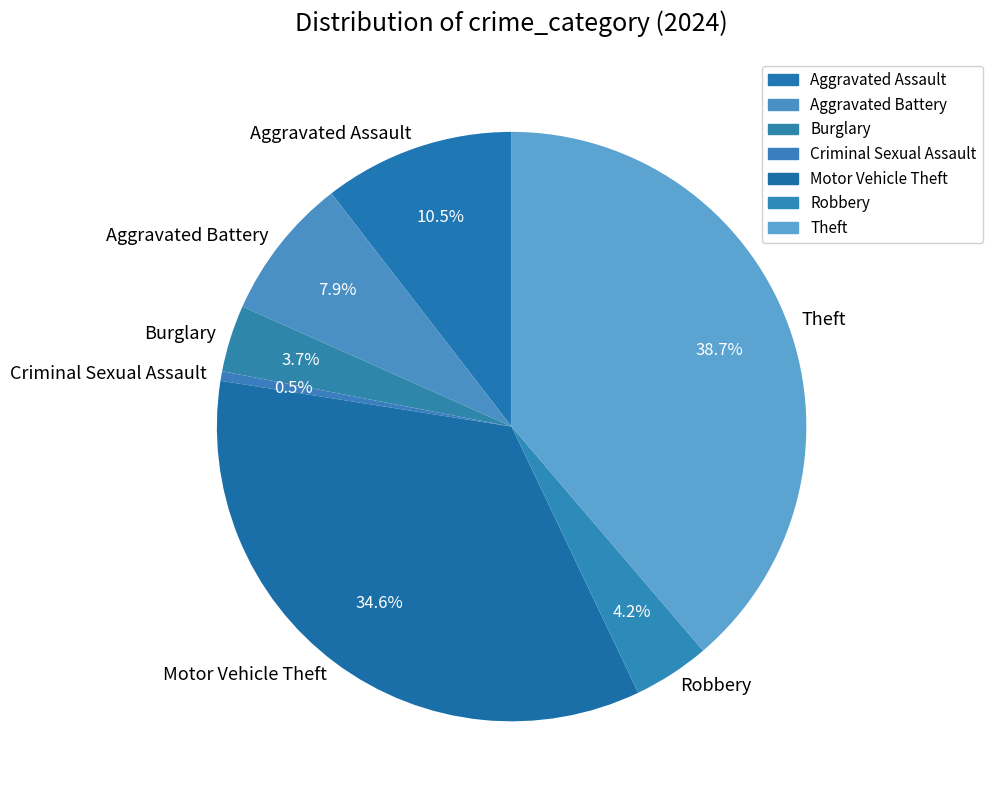

The Theft slice represents 31% of the pie. True or false?

False